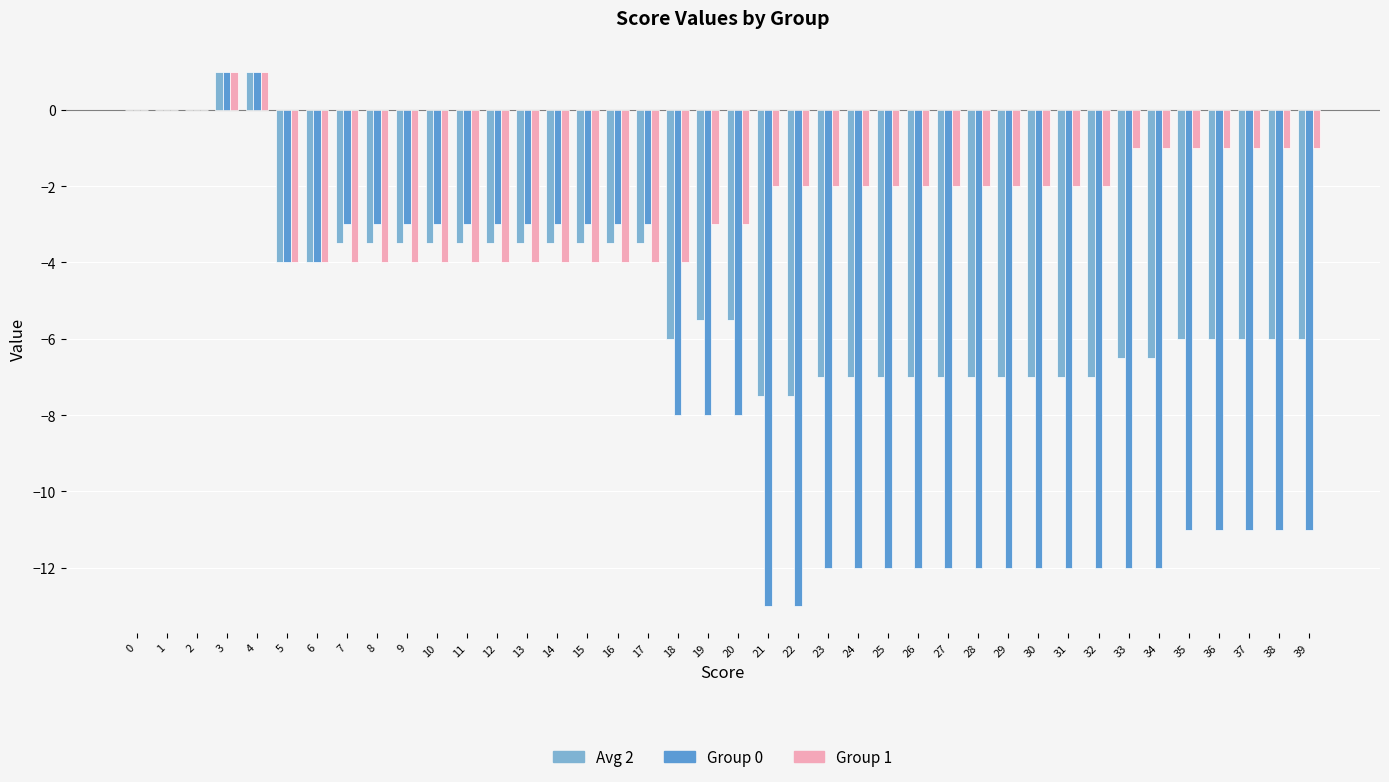

What is the spread (max minus min) of values at 17?

1.0